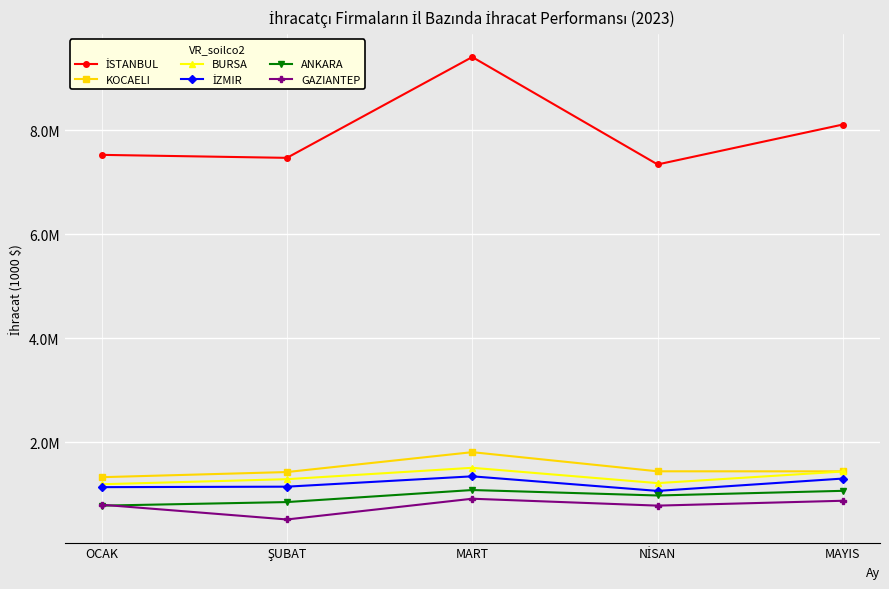

How many data points in KOCAELI are less than 1437850?

2